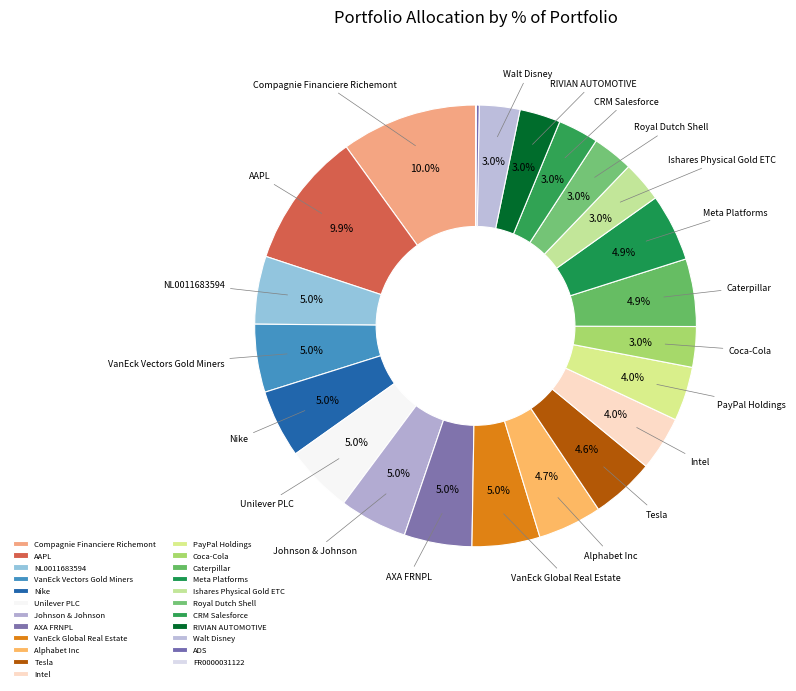

How much of the chart is everything except AXA FRNPL?

95.0%